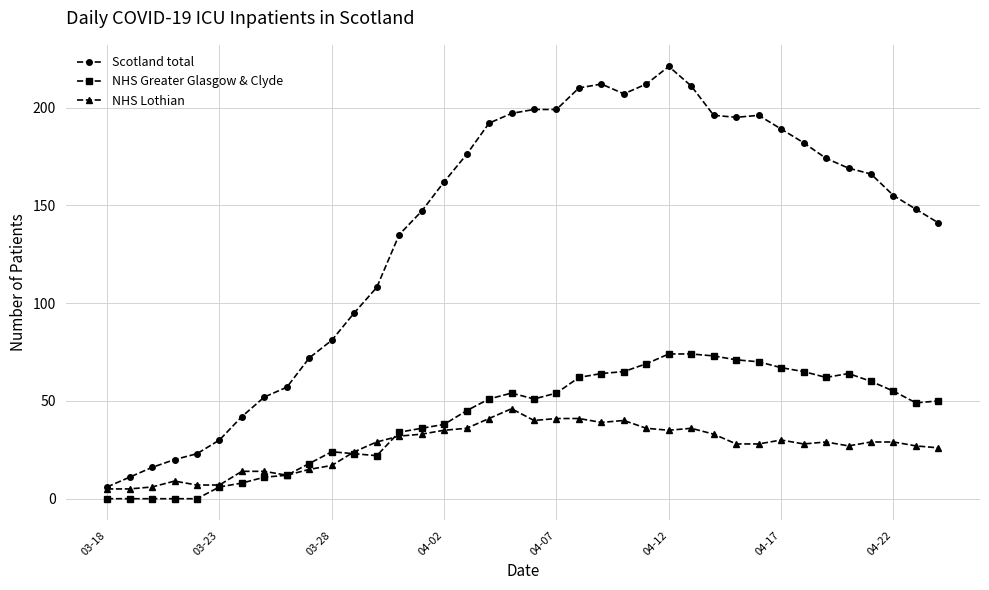

True or false: Scotland total has more than 2 points higher than both neighbors.

True